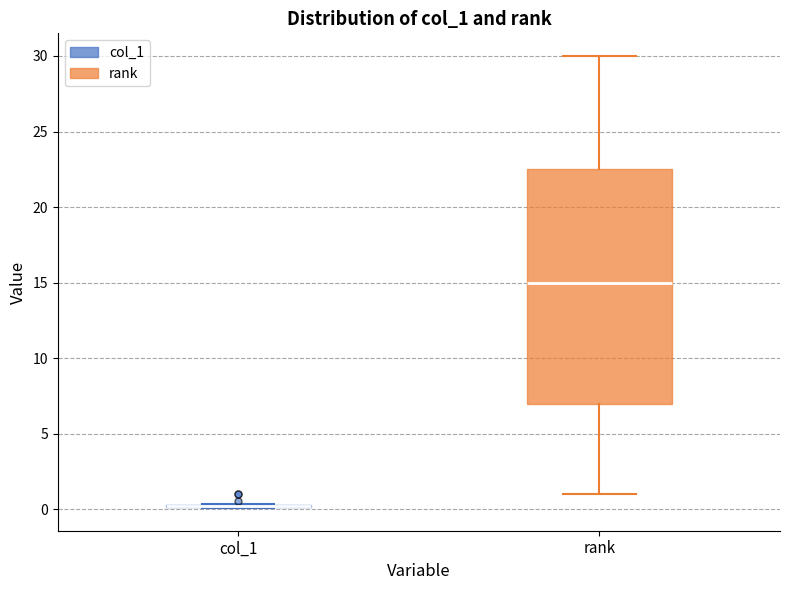

Reading left to right, read every box against the y-axis: the position of its median line, the range the box covers, and the ends of its whiskers. The values are not printed on the chart, so give them approximately, as read against the axis.

col_1: box collapsed to a line at 0.0, whiskers 0.0 to 0.5
rank: median 15.0, box 7.0 to 22.5, whiskers 1.0 to 30.0